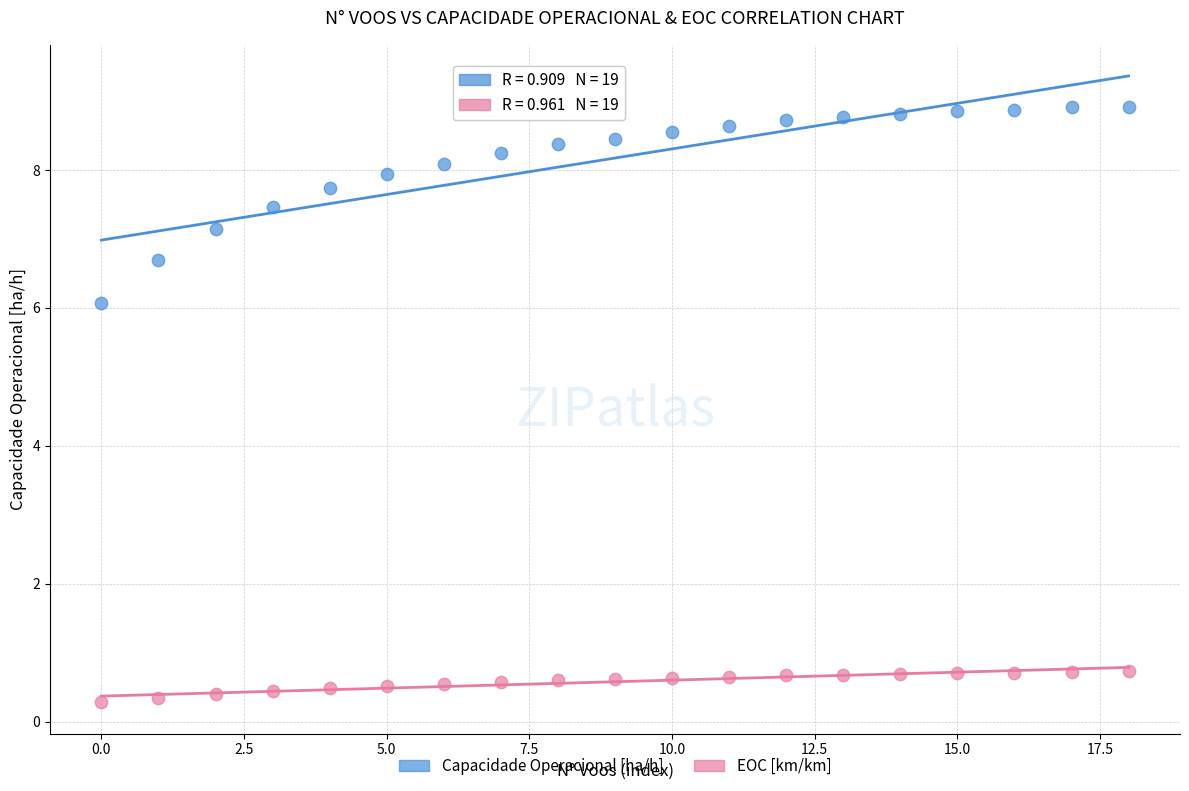

Which series contains the highest Y value?

Capacidade Operacional [ha/h]